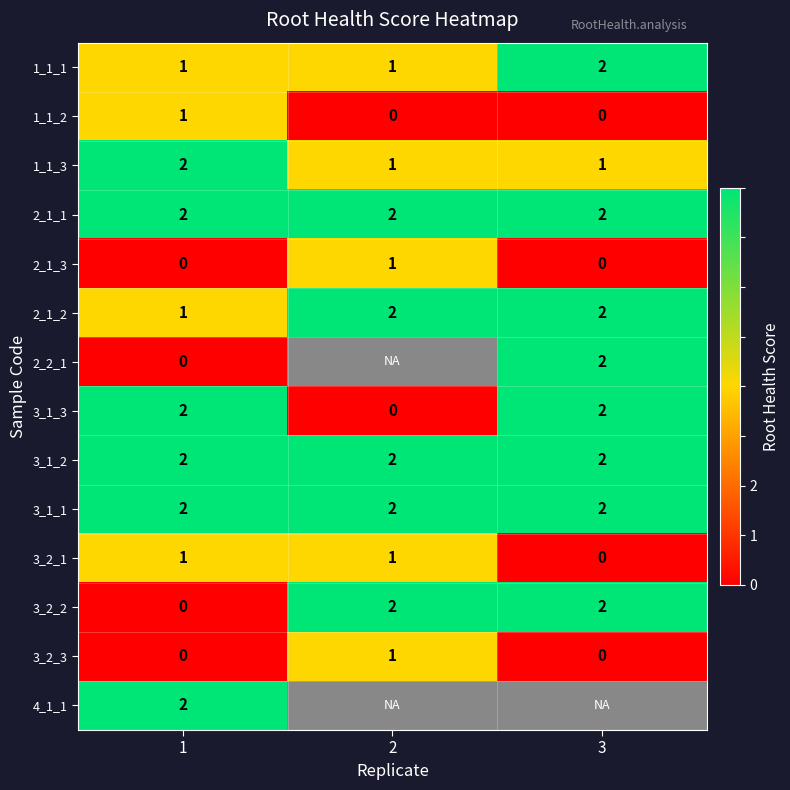

At how many categories does at least one series exceed 0?

3